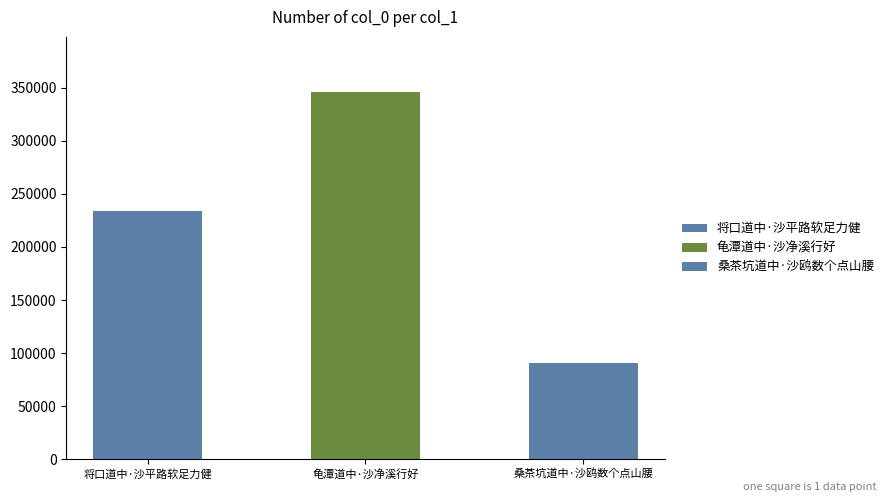

What position from the right is 桑茶坑道中·沙鸥数个点山腰?

1